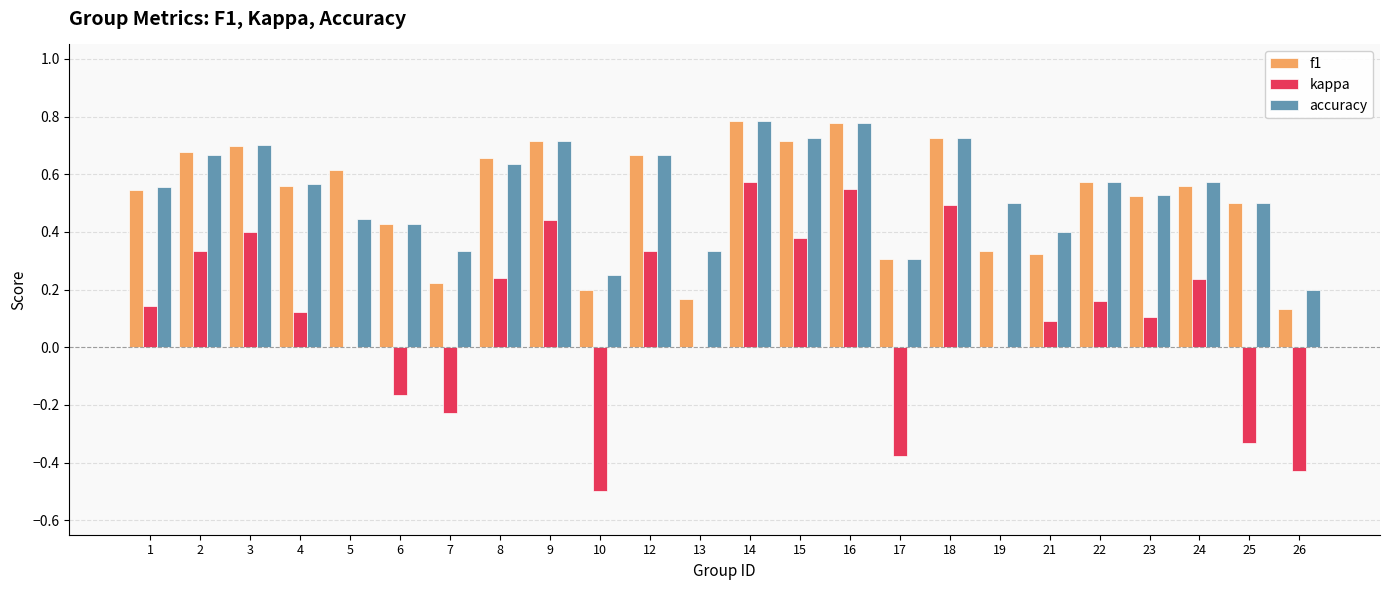

What is the sum of all f1 values?

12.4